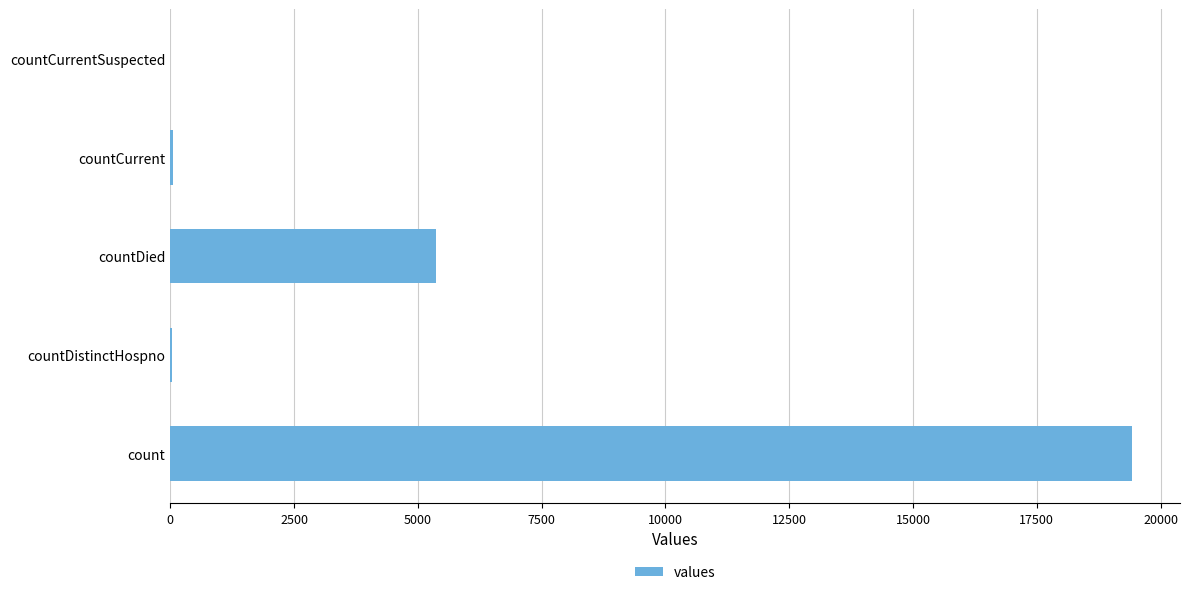

Between count and countDied, which is larger?

count